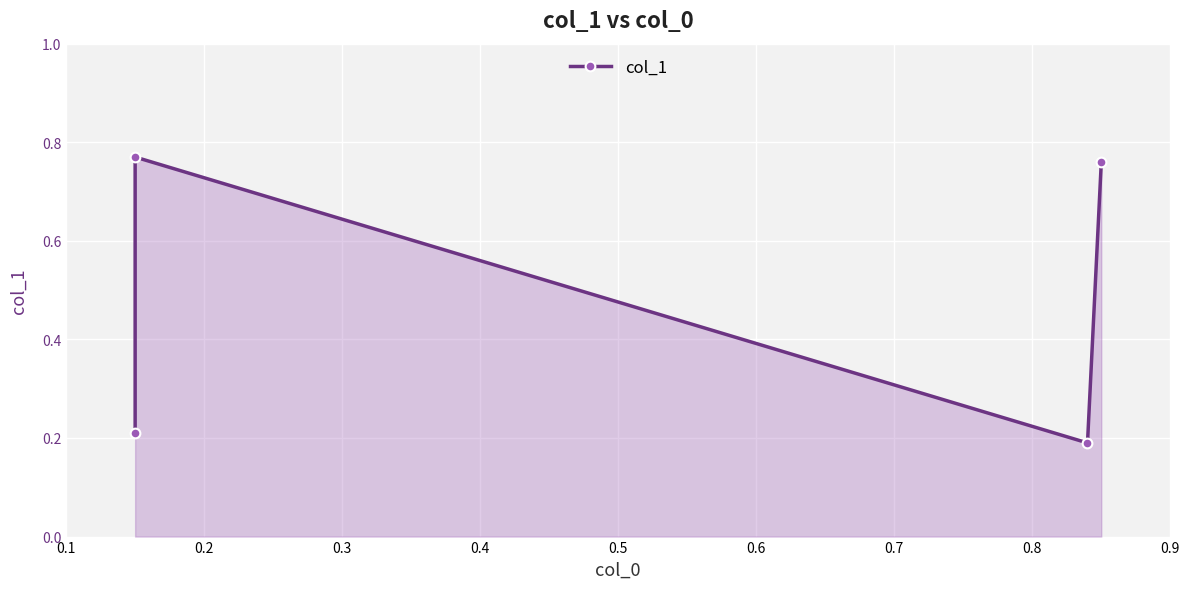

How many points are higher than both their immediate neighbors (excluding endpoints)?

1